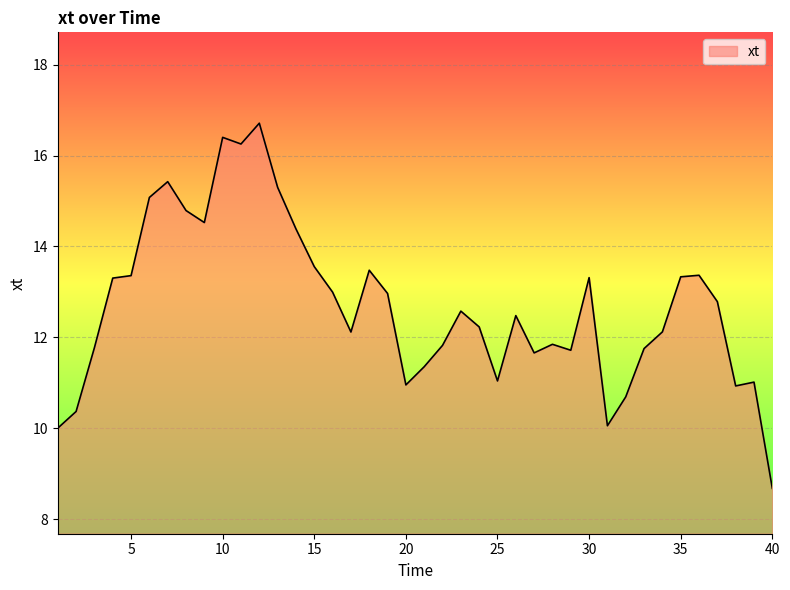

What is the greatest value displayed?

16.7